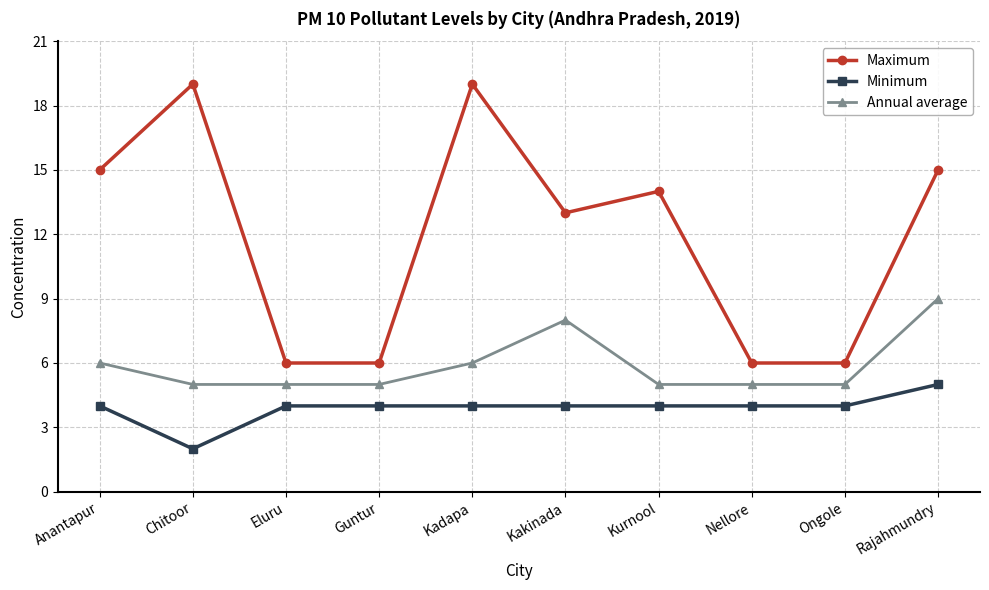

True or false: Minimum and Maximum intersect in this chart.

False